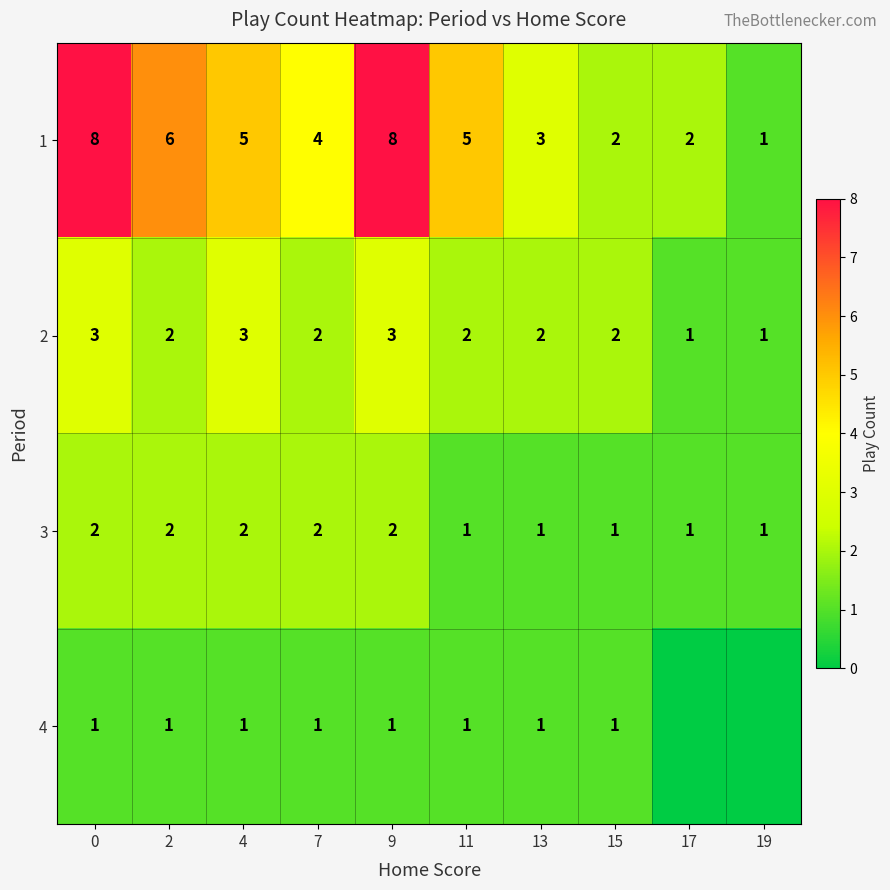

Which series changed the most between 2 and 9?

1